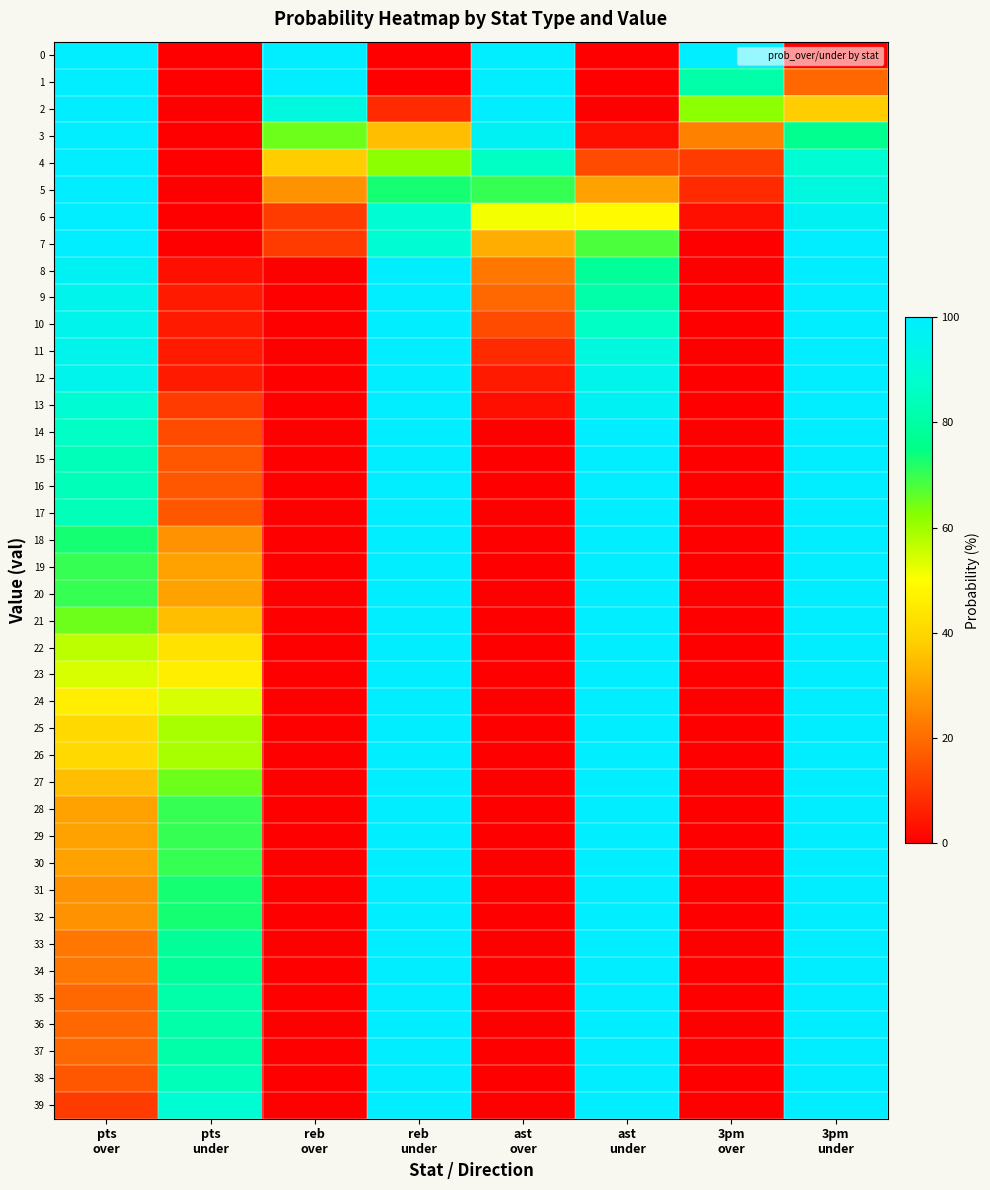

What is the difference between the highest and lowest values at reb
under?

100